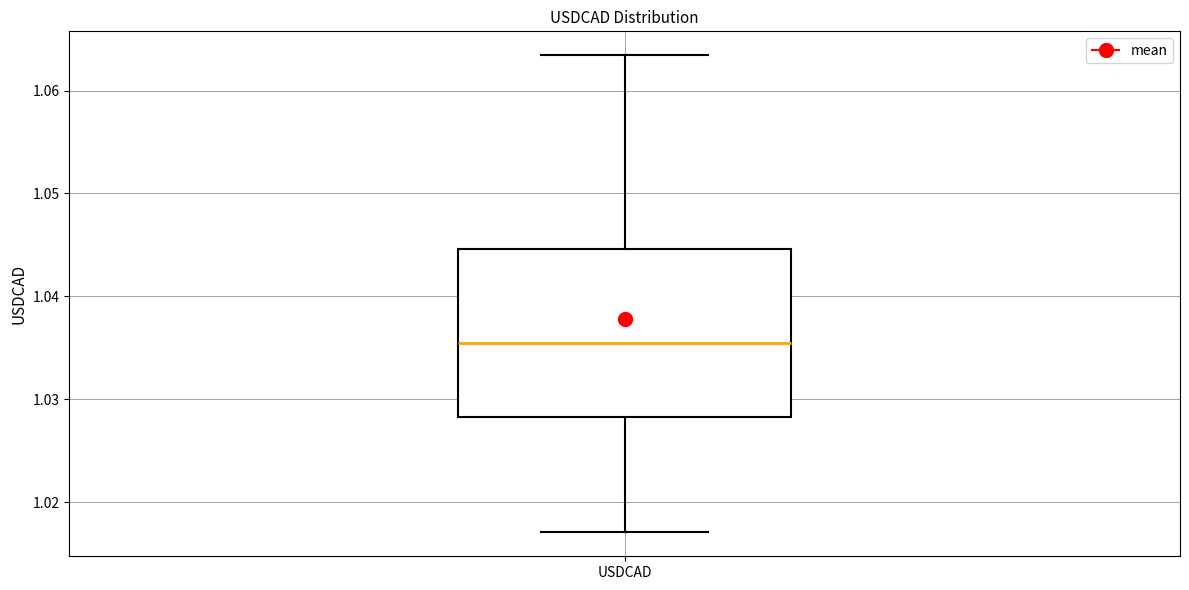

Transcribe this box plot: give where the median line is, the range the box spans, and where the two whiskers end, as read against the y-axis. The values are not printed on the chart, so give them approximately, as read against the axis.

median 1.035, box 1.028 to 1.045, whiskers 1.017 to 1.063